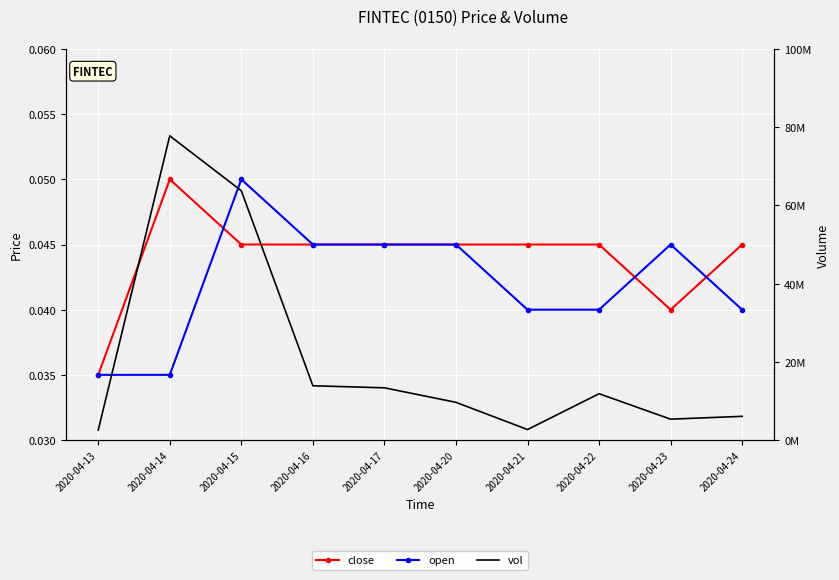

The open series shows 0.0 at 2020-04-17. True or false?

True